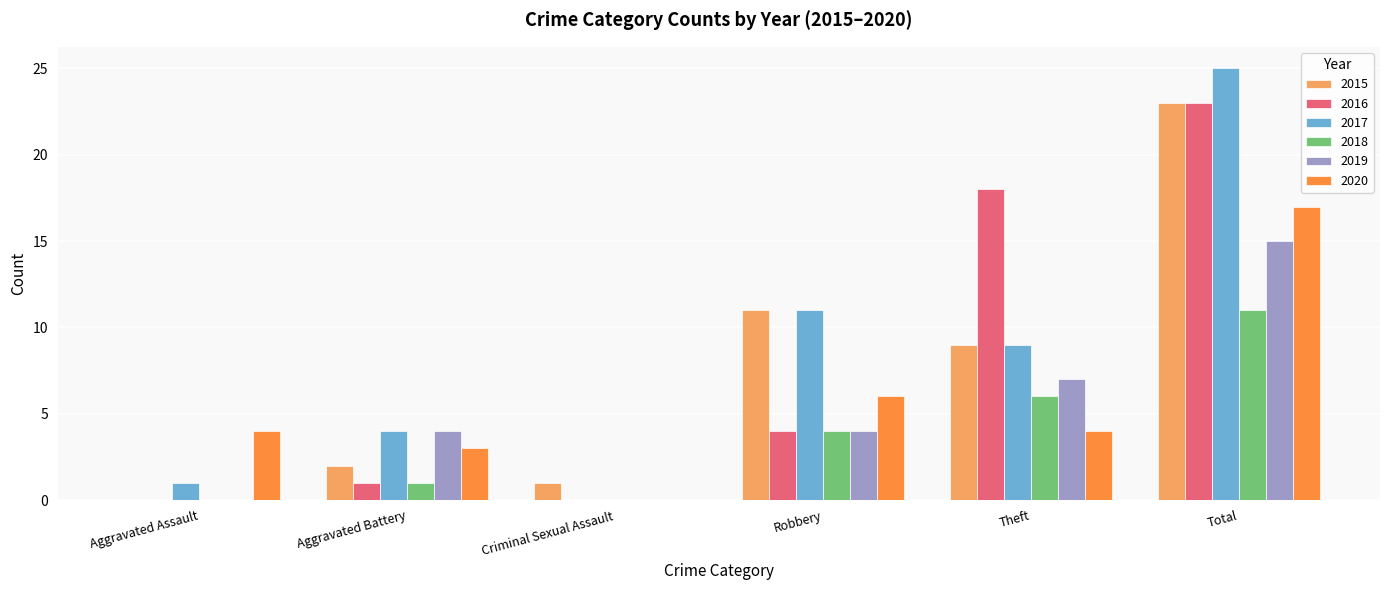

What is the total value across all series at Aggravated Assault?

5